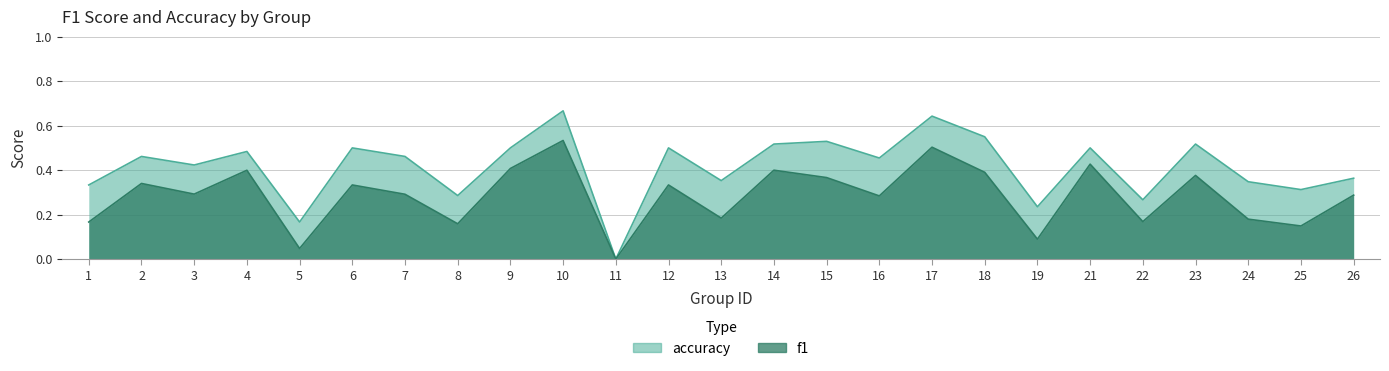

At which category is the sum across all series the highest?

10